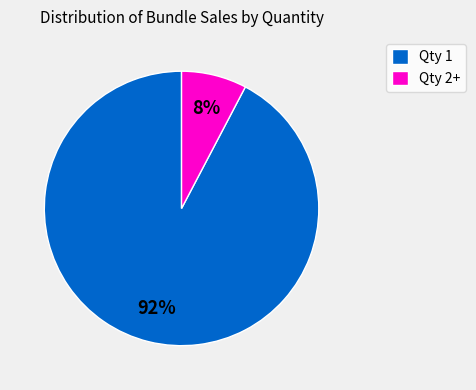

To the nearest percent, what percentage of the pie is Qty 2+?

8%